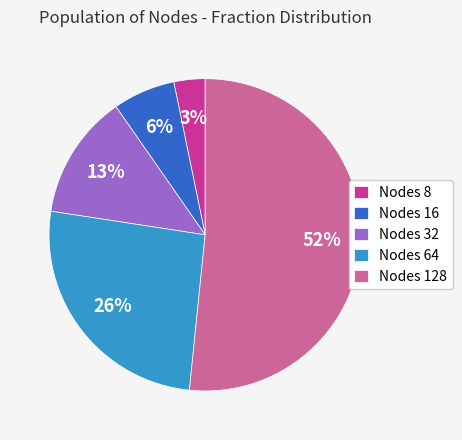

Which slice is the smallest?

Nodes 8